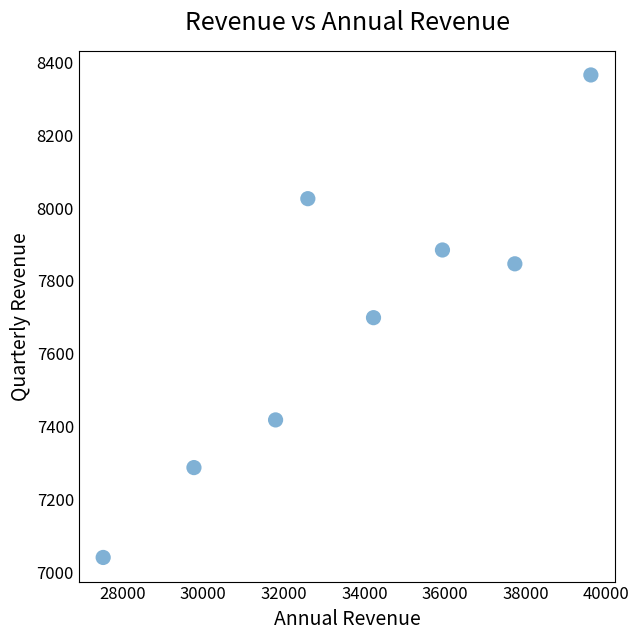

What is the range of Y values (max minus min)?

1326